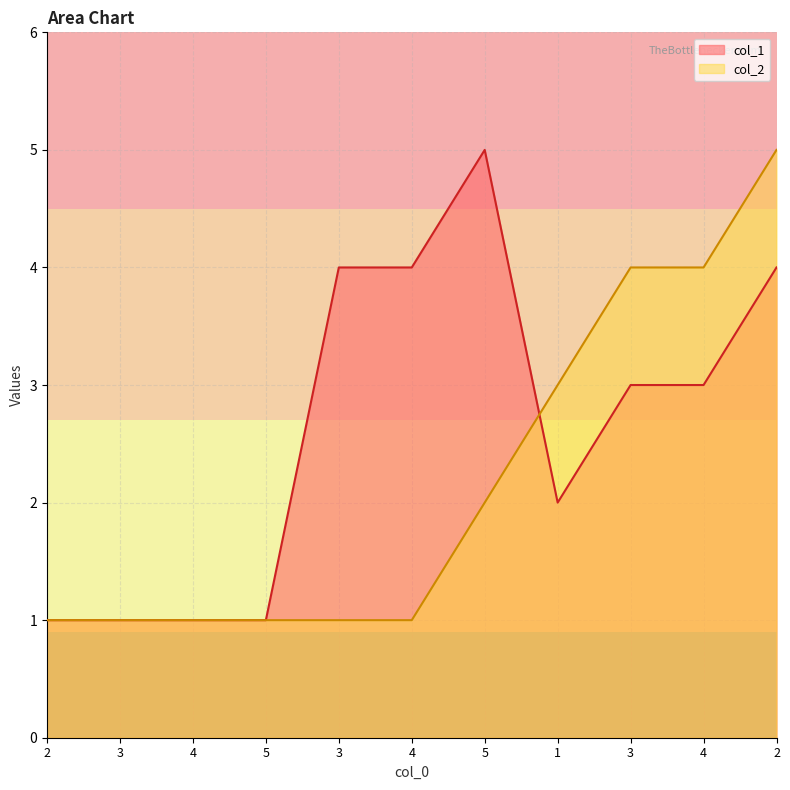

How many interior local valleys does the col_1 series have?

1